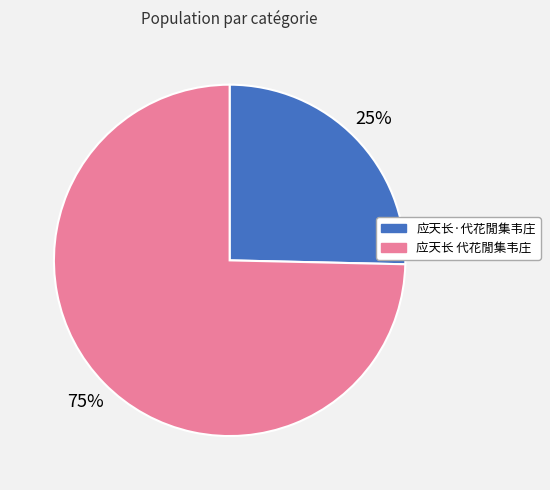

Does any single category account for the majority?

Yes